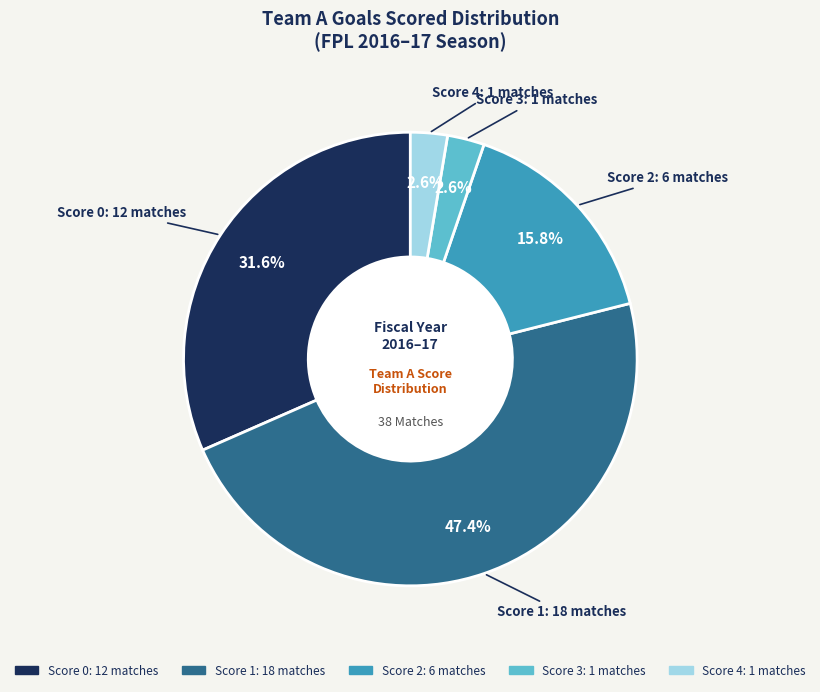

Is there any slice that represents more than half of the pie?

No